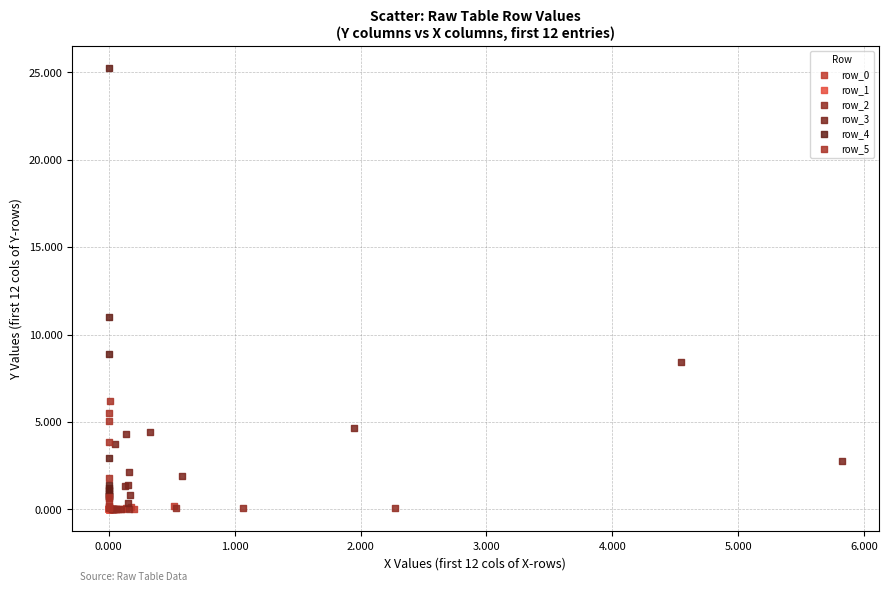

Which series reaches the maximum Y coordinate?

row_4